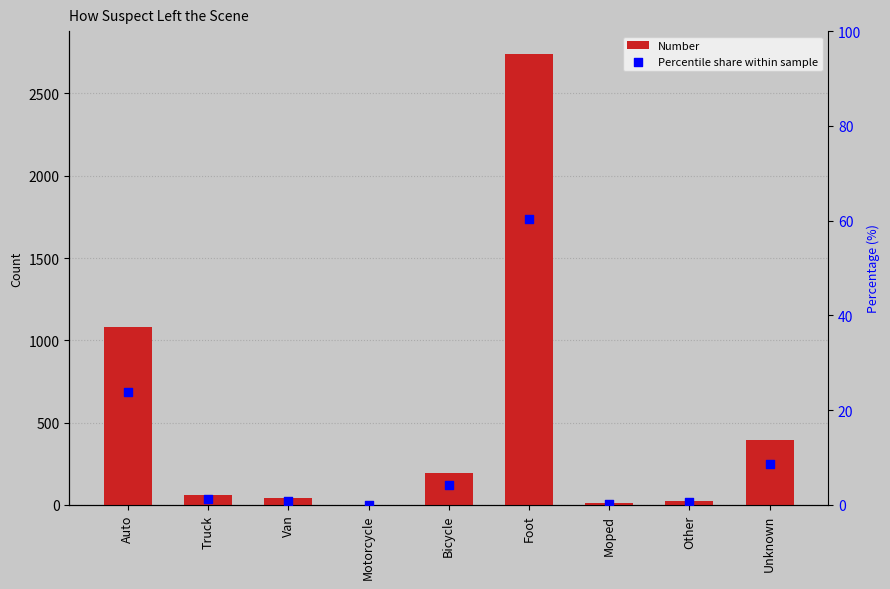

At how many categories does at least one series exceed 348?

3